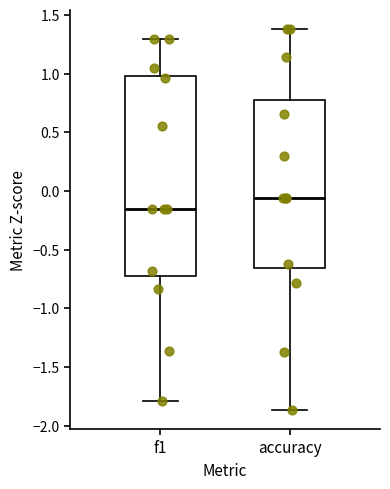

Where is the lower edge of the box for f1 on the y-axis? The values are not printed on the chart, so give them approximately, as read against the axis.

-0.70